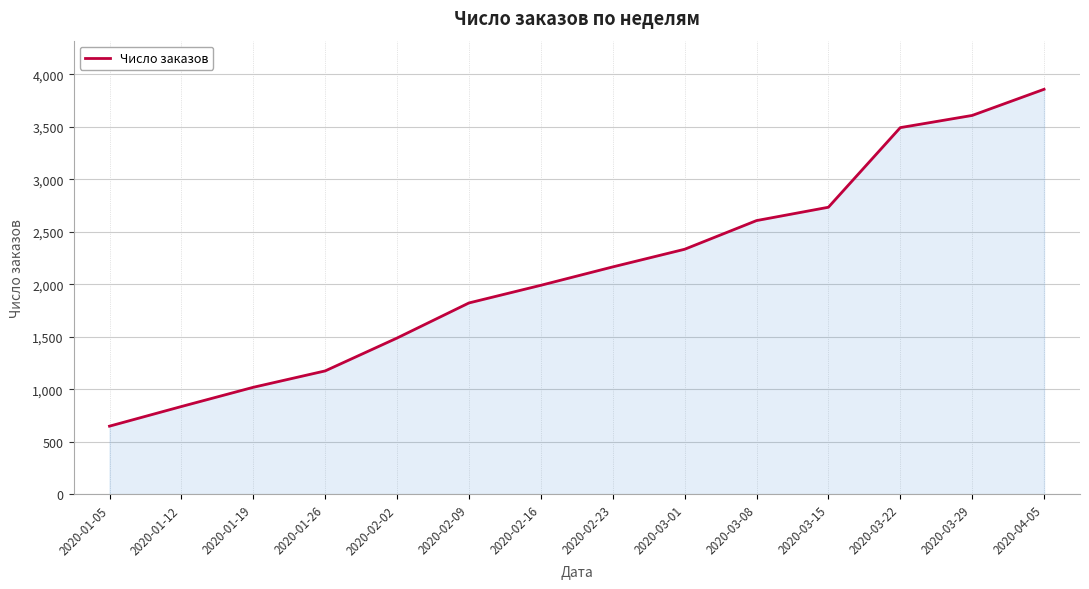

Reading left to right, transcribe all the data shown in this chart.

2020-01-05=650	2020-01-12=837	2020-01-19=1020	2020-01-26=1176	2020-02-02=1489	2020-02-09=1823	2020-02-16=1991	2020-02-23=2166	2020-03-01=2334	2020-03-08=2607	2020-03-15=2734	2020-03-22=3492	2020-03-29=3608	2020-04-05=3857